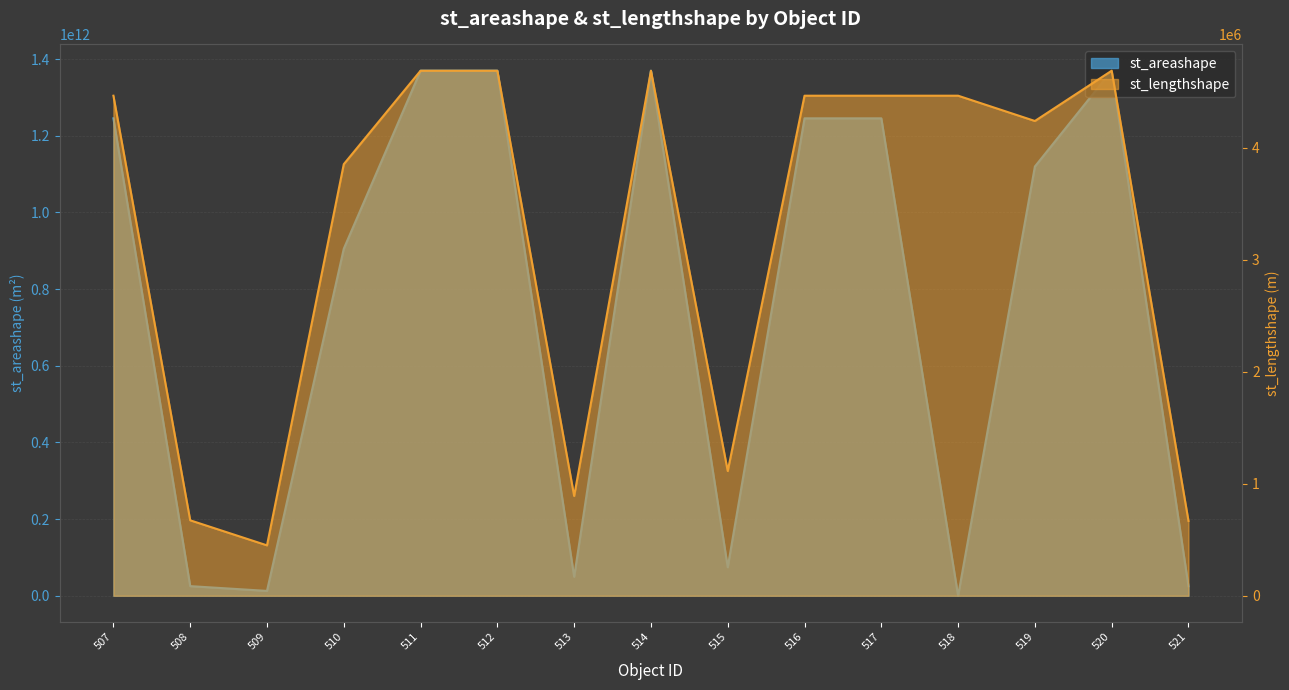

Which series has the widest spread of values?

st_areashape